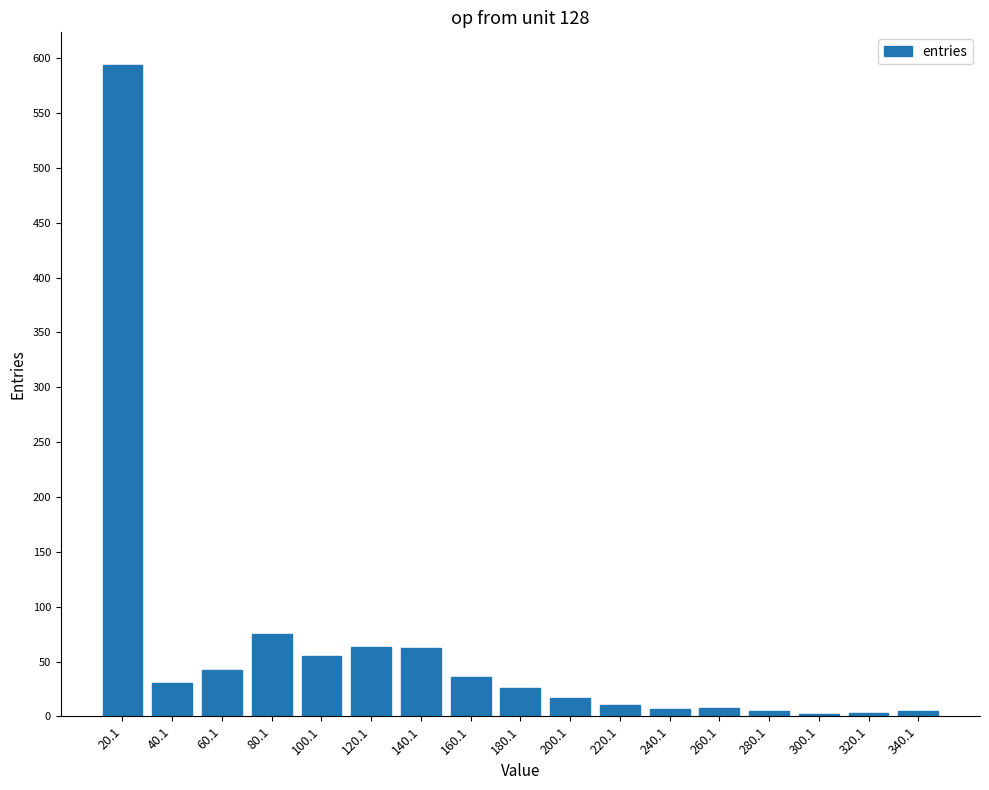

What is the label of the 1st bar from the left?

20.1